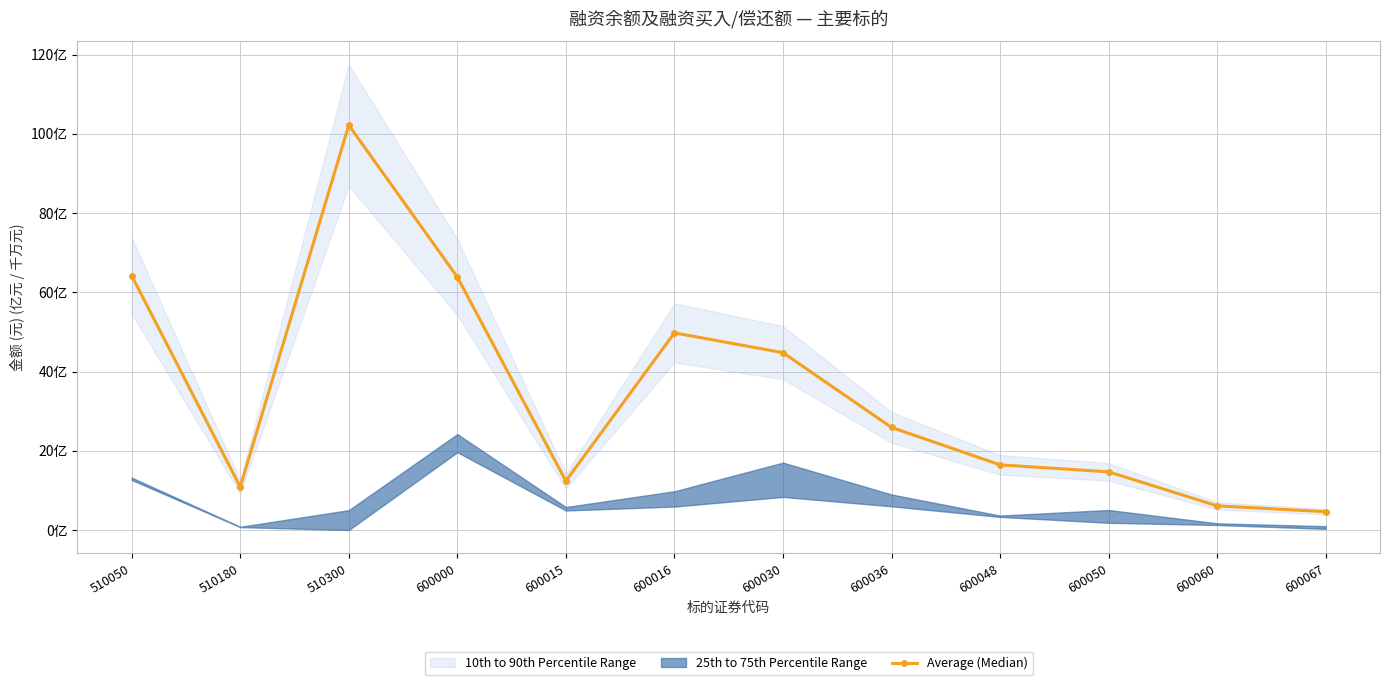

What is the difference between the maximum and minimum values?

97.6